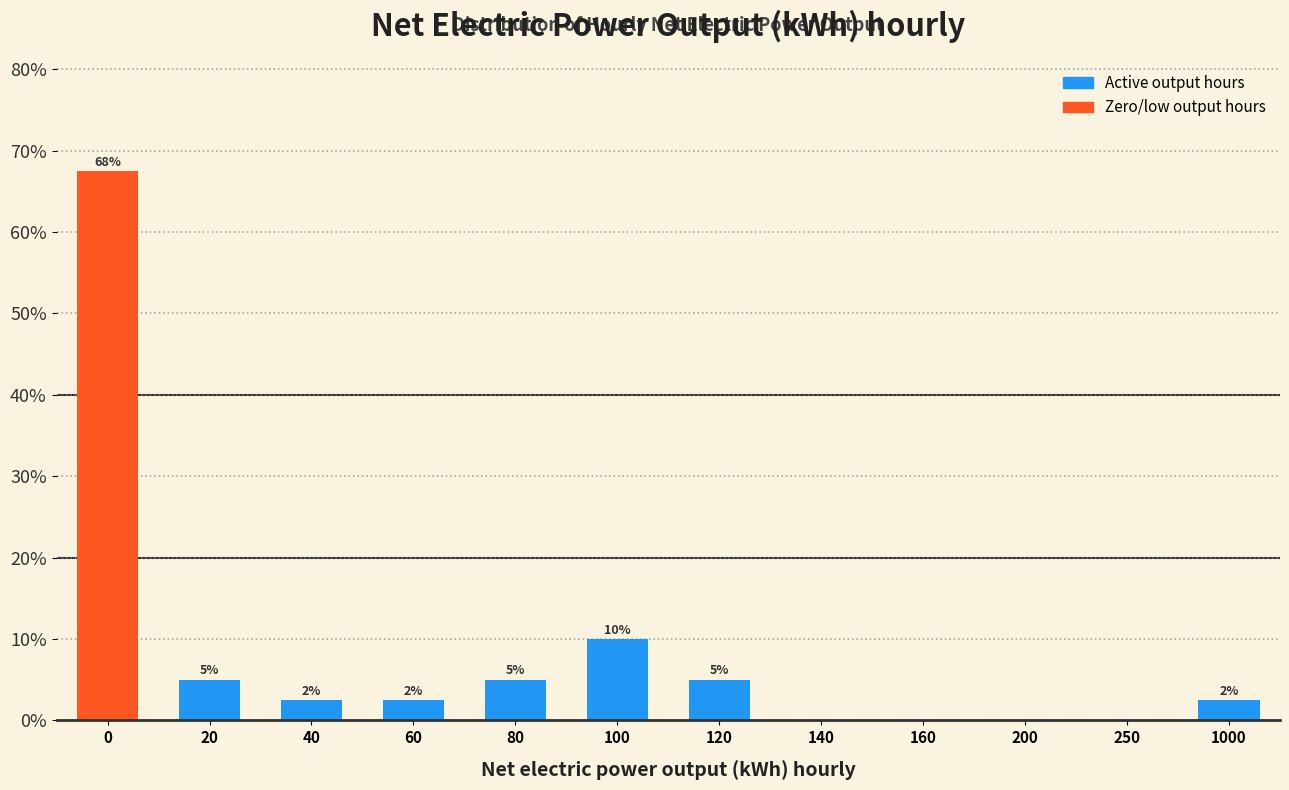

The chart shows a value of 2.5 at 40. True or false?

True